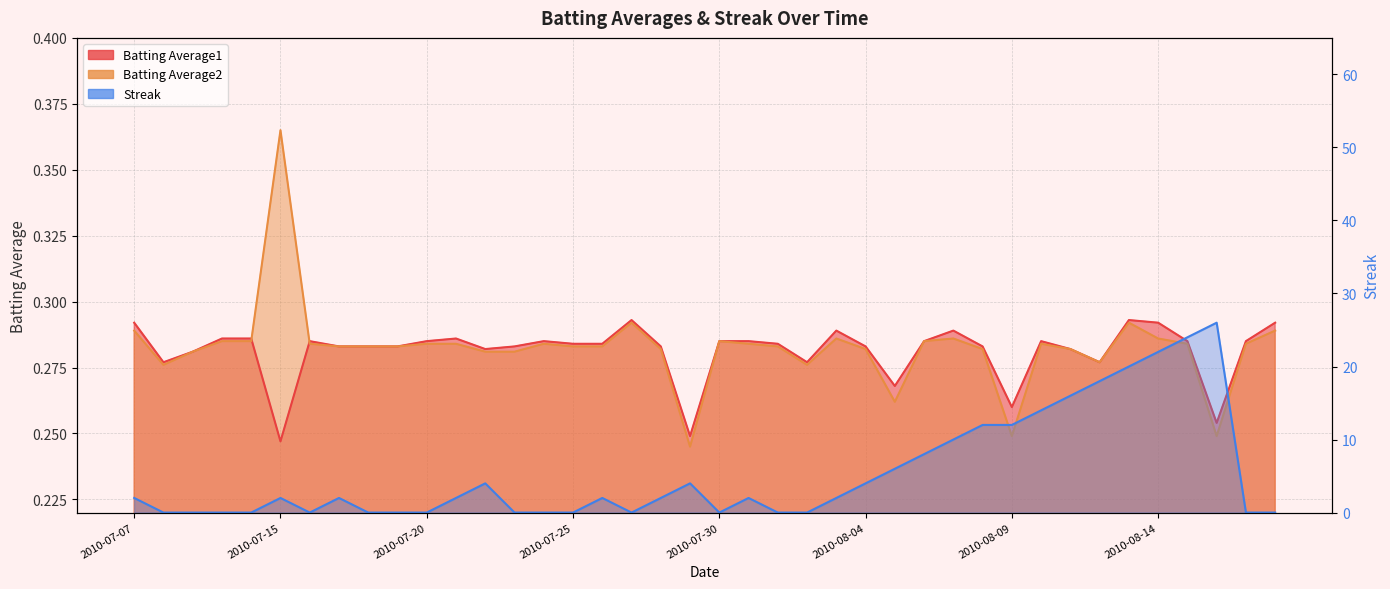

Does the chart display data point markers on the line(s)?

No